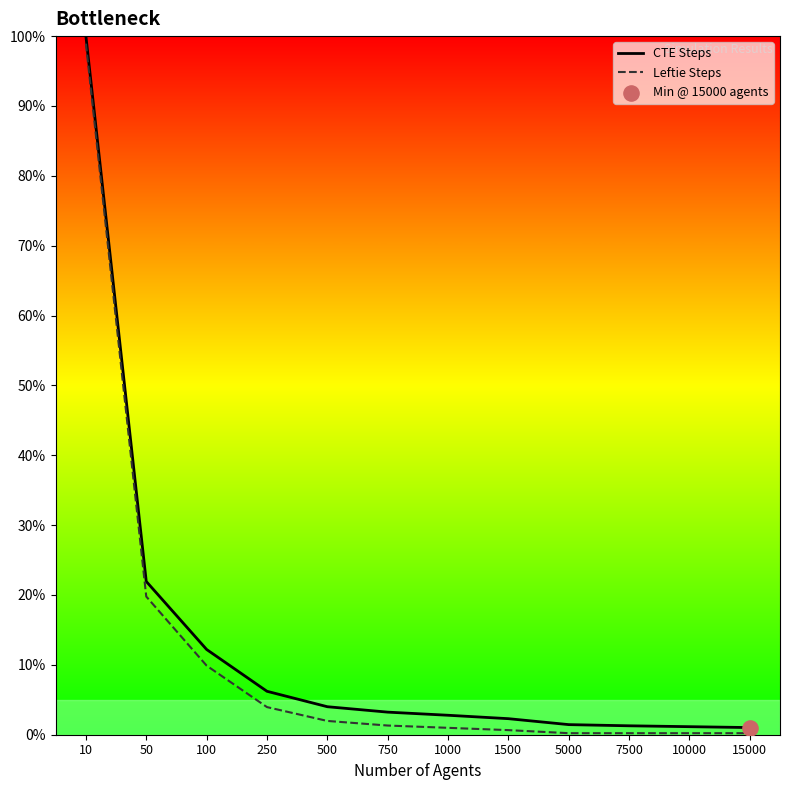

What is the spread (max minus min) of values at 250?

2.3